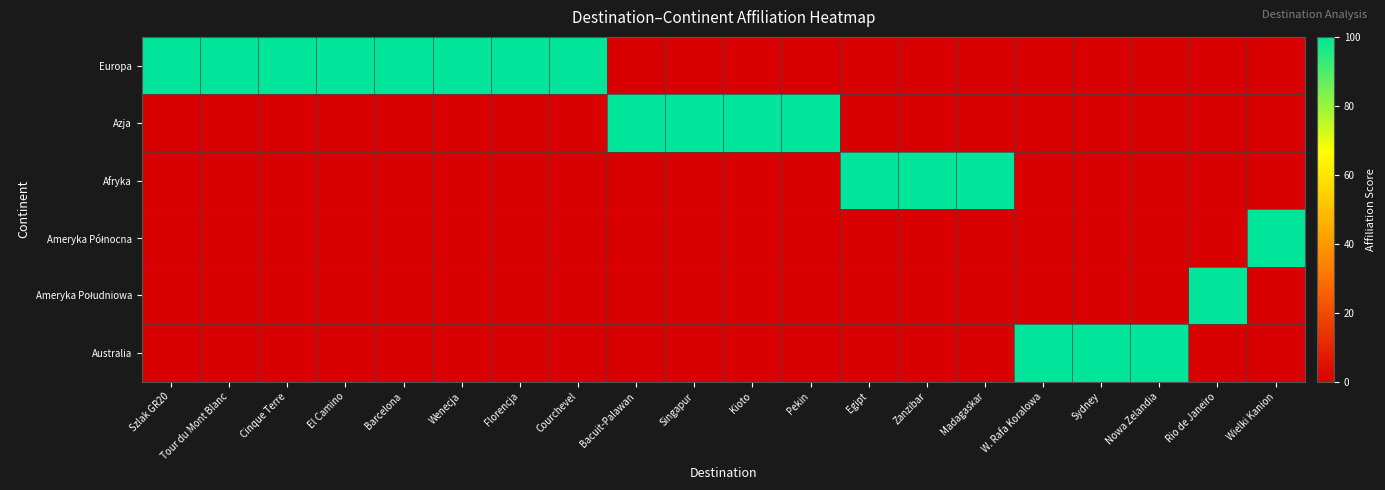

Count the number of categories in the chart.

20